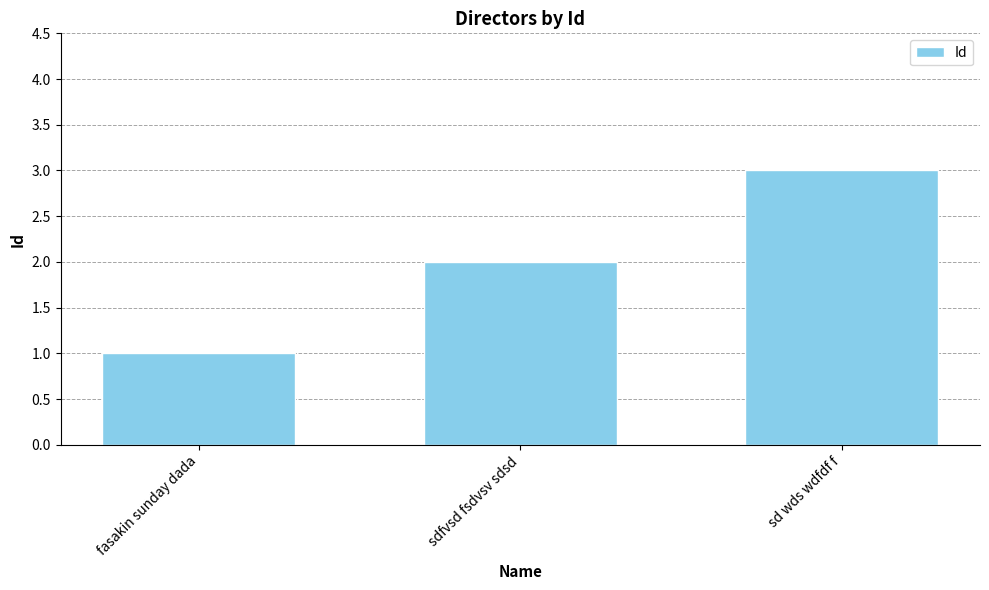

What position from the right is fasakin sunday dada?

3